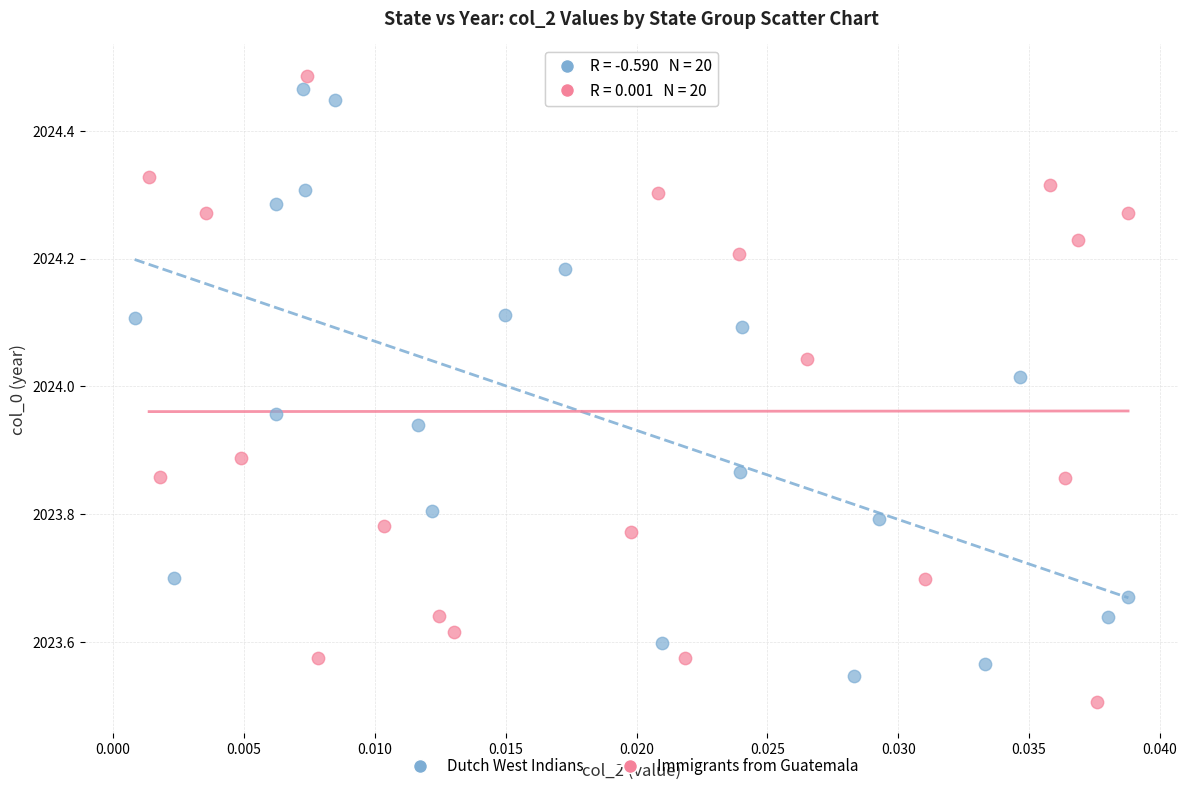

What are all the series names shown in the legend?

Dutch West Indians, Immigrants from Guatemala